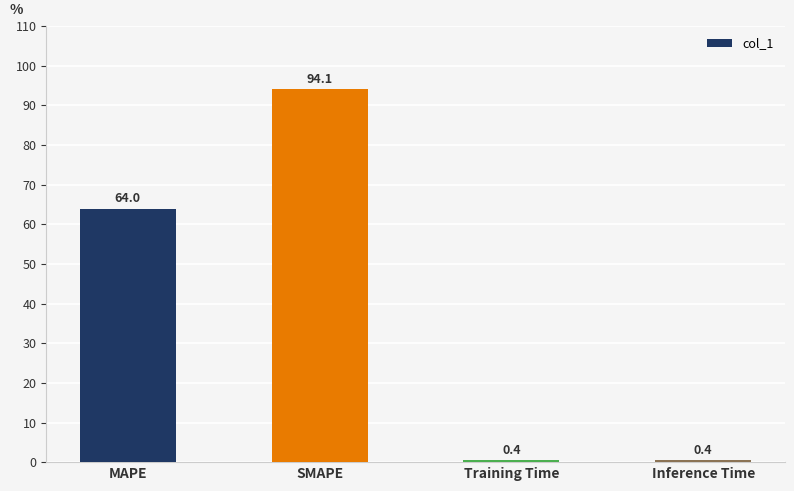

Between SMAPE and MAPE, which is larger?

SMAPE